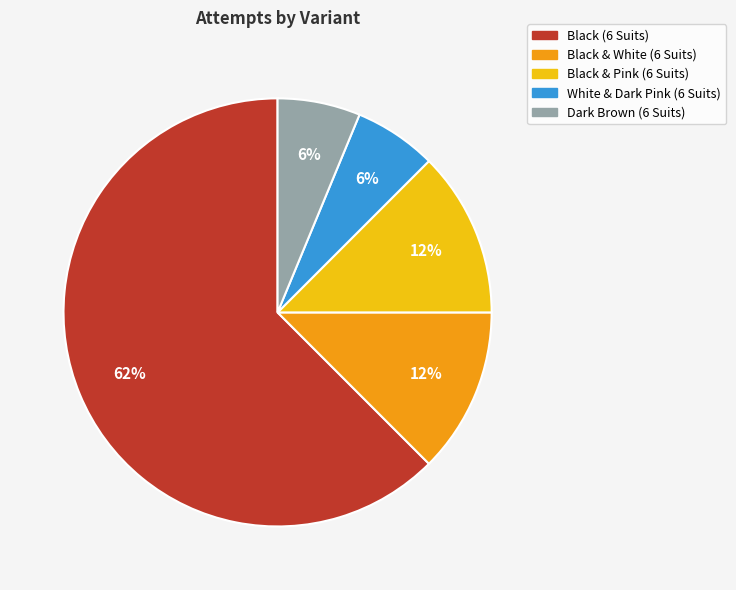

To the nearest percent, what is the difference between the Black & Pink (6 Suits) and Dark Brown (6 Suits) slice percentages?

6%